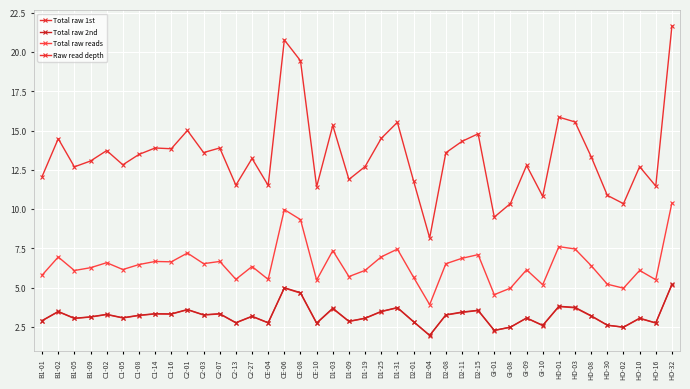

How many data points does each series have?

40